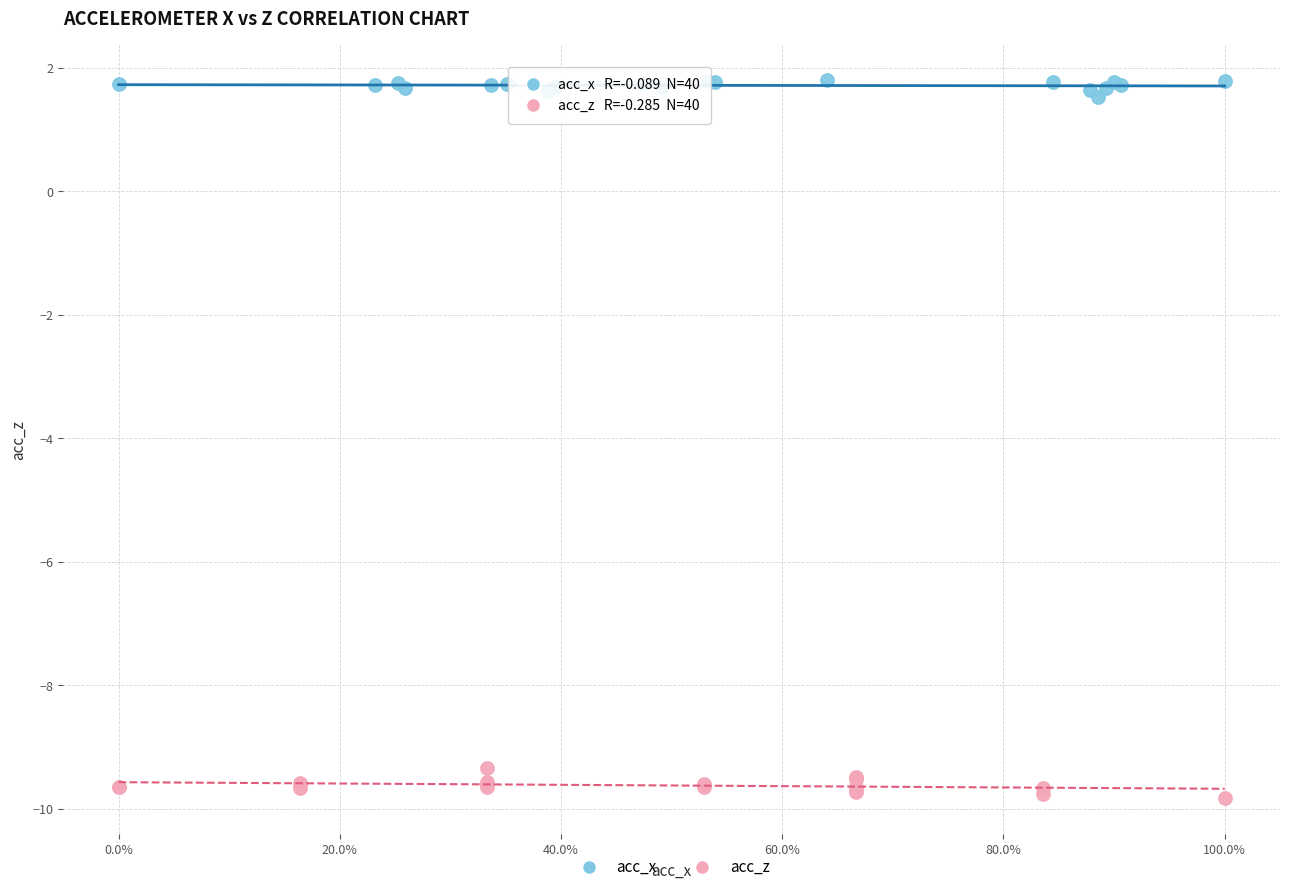

Which series reaches the minimum Y coordinate?

acc_z